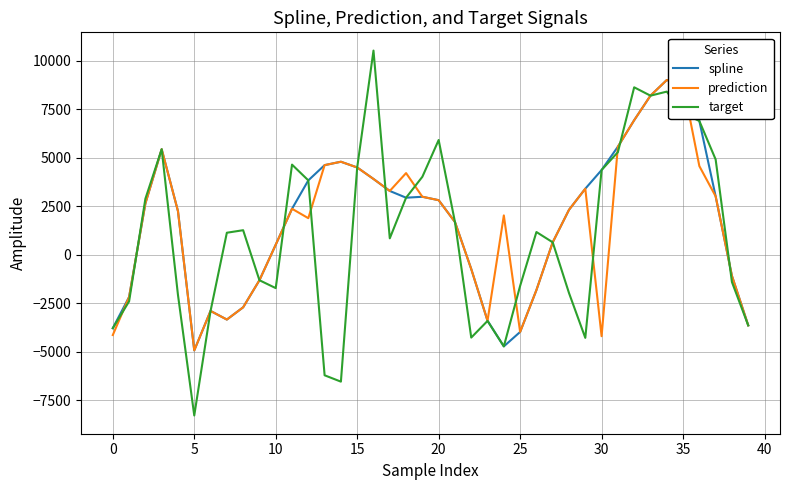

True or false: spline has more than 0 points higher than both neighbors.

True